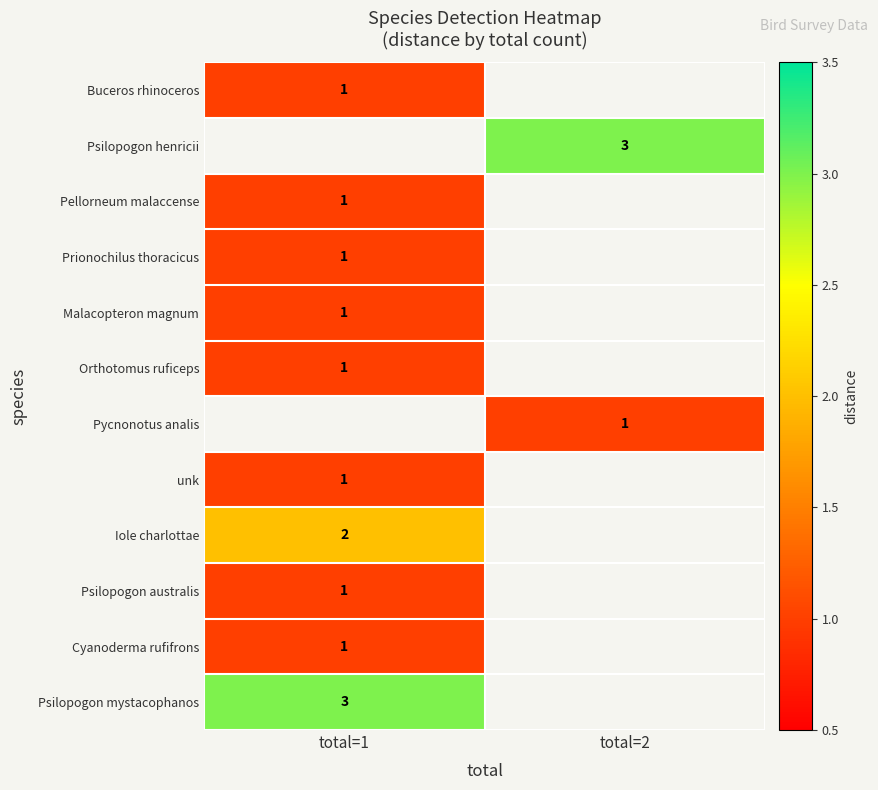

Is it true that Pellorneum malaccense equals 1 at total=1?

True